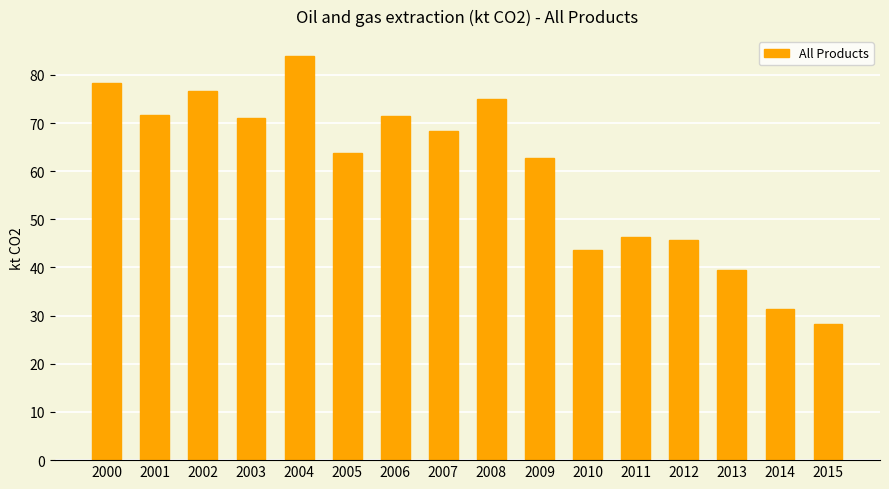

What is the approximate value at 2001?

71.6